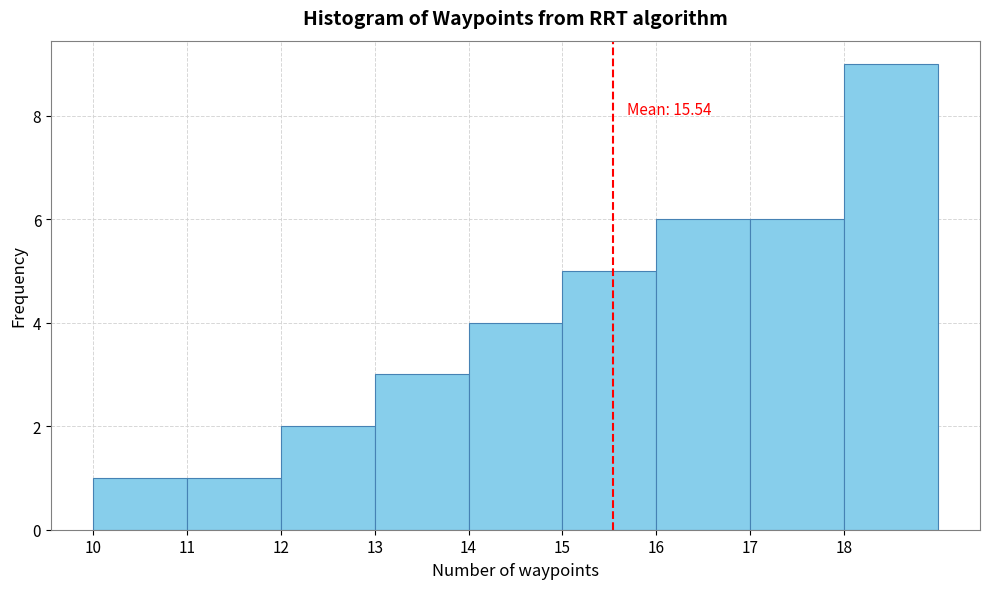

Over which range of the x-axis is the bar tallest?

18 to 19